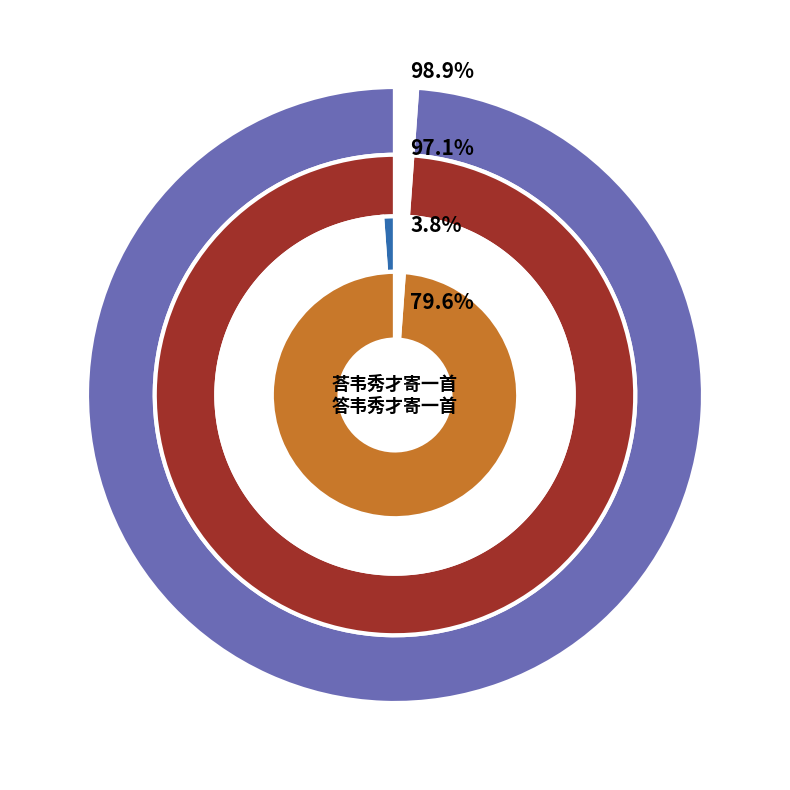

What percentage do 荅韦秀才寄一首 and 答韦秀才寄一首 together represent?

100.0%